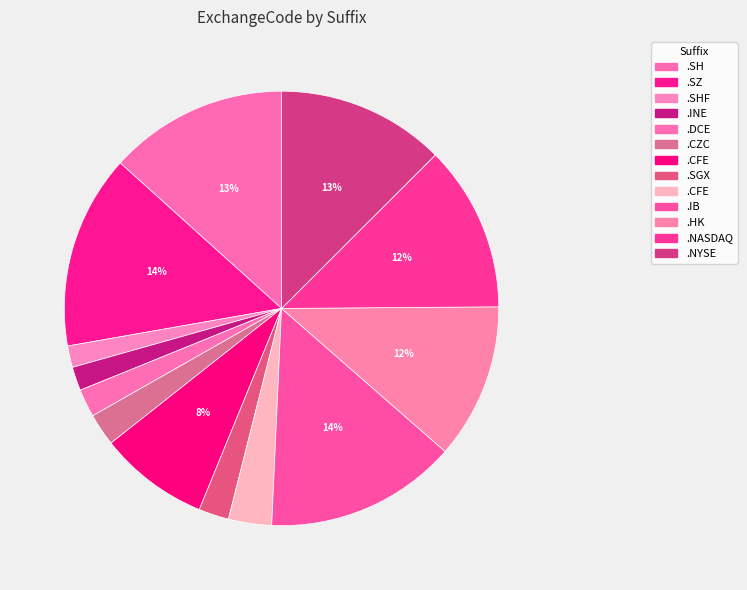

Which slice is the smallest?

.SHF